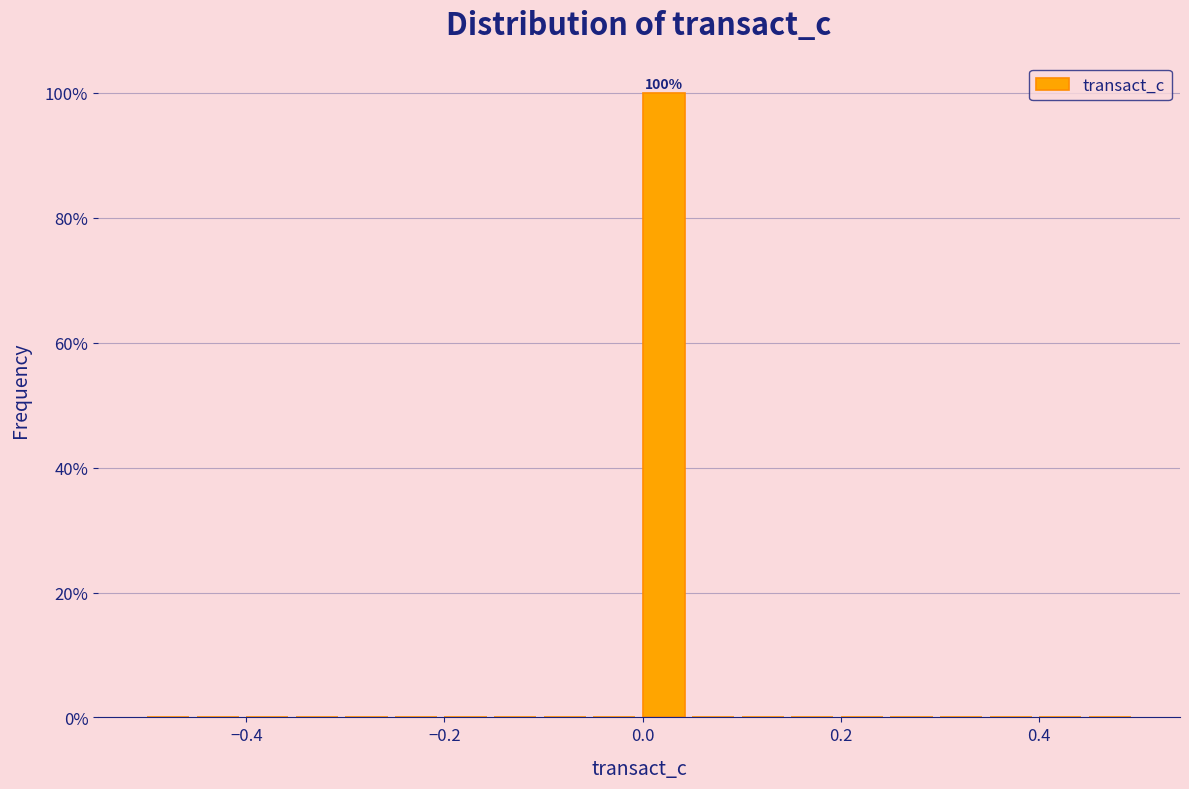

Read against the x-axis, roughly where is the centre of the tallest bar?

0.02